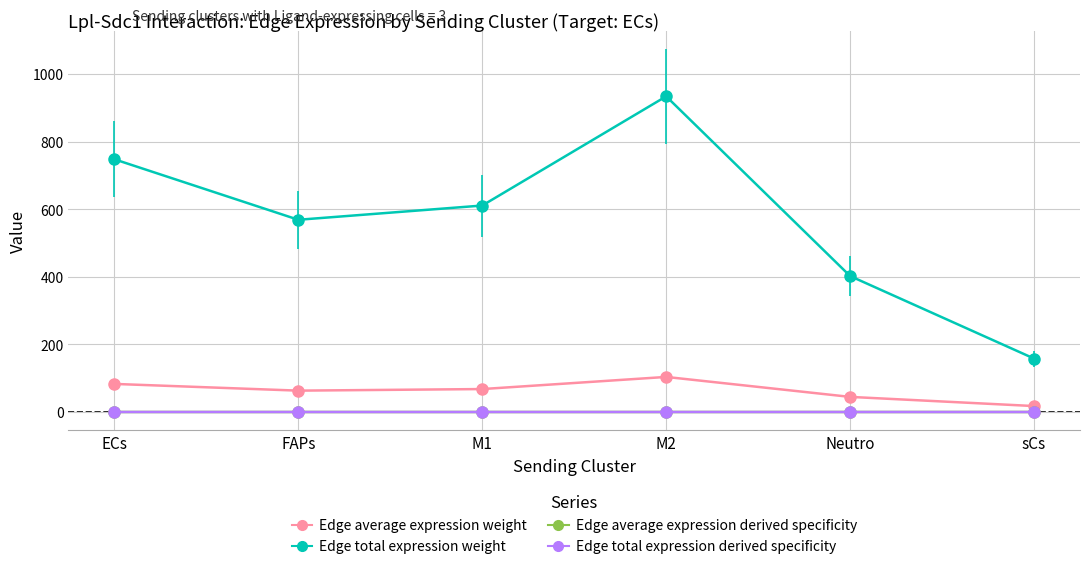

Is this an area chart (filled region under the line)?

No